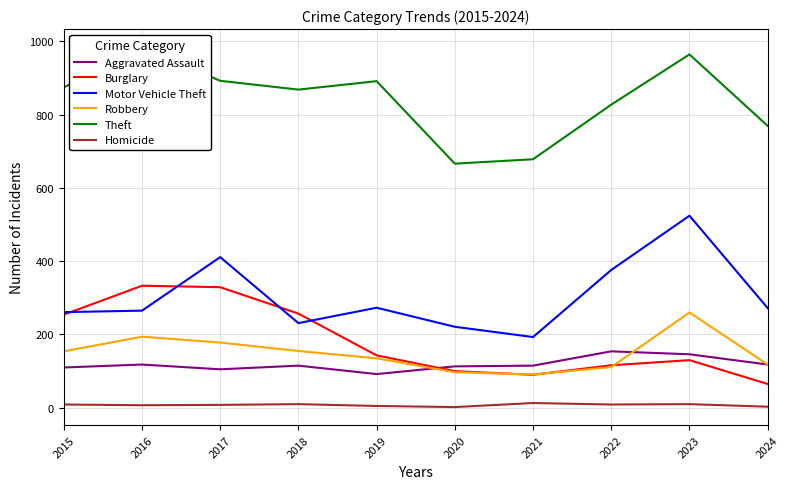

Is this an area chart (filled region under the line)?

No